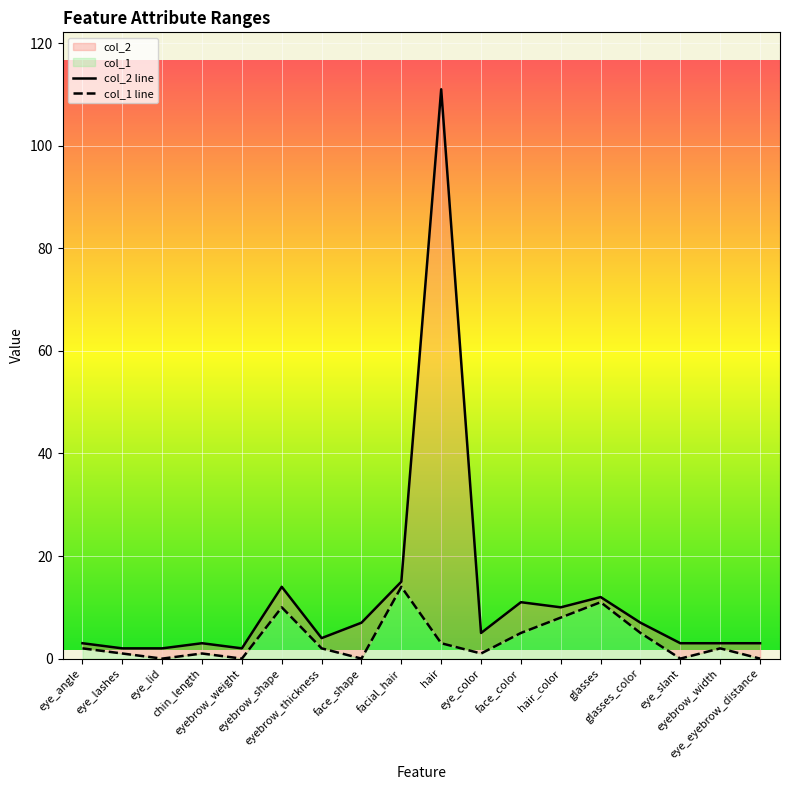

Reading left to right, what are all the values shown in this chart?

col_2 line: eye_angle=3	eye_lashes=2	eye_lid=2	chin_length=3	eyebrow_weight=2	eyebrow_shape=14	eyebrow_thickness=4	face_shape=7	facial_hair=15	hair=111	eye_color=5	face_color=11	hair_color=10	glasses=12	glasses_color=7	eye_slant=3	eyebrow_width=3	eye_eyebrow_distance=3
col_1 line: eye_angle=2	eye_lashes=1	eye_lid=0	chin_length=1	eyebrow_weight=0	eyebrow_shape=10	eyebrow_thickness=2	face_shape=0	facial_hair=14	hair=3	eye_color=1	face_color=5	hair_color=8	glasses=11	glasses_color=5	eye_slant=0	eyebrow_width=2	eye_eyebrow_distance=0